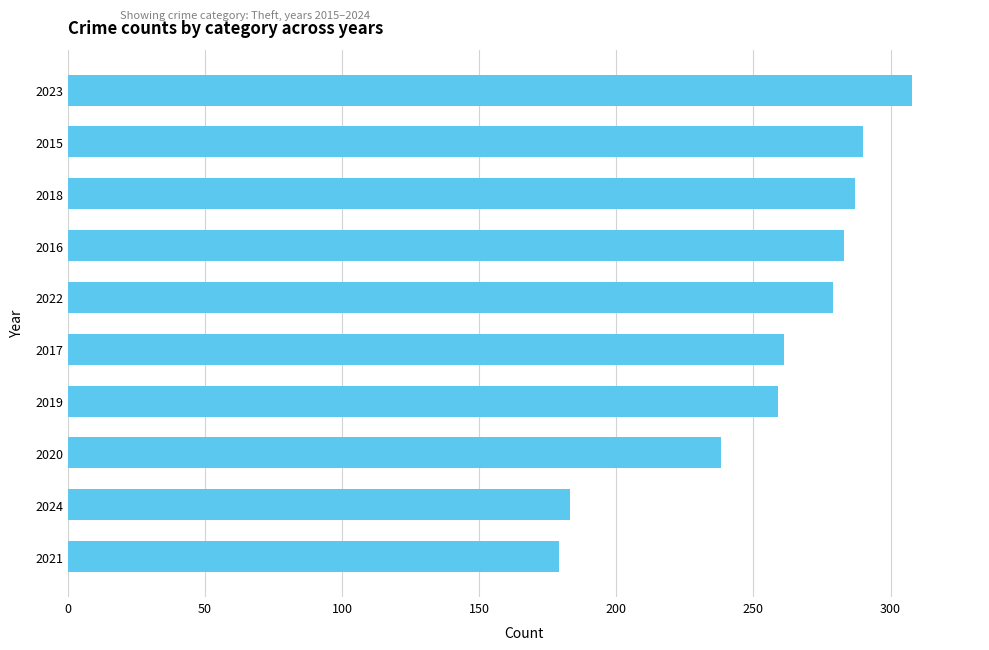

Where is the data nearest to the value 243?

2020